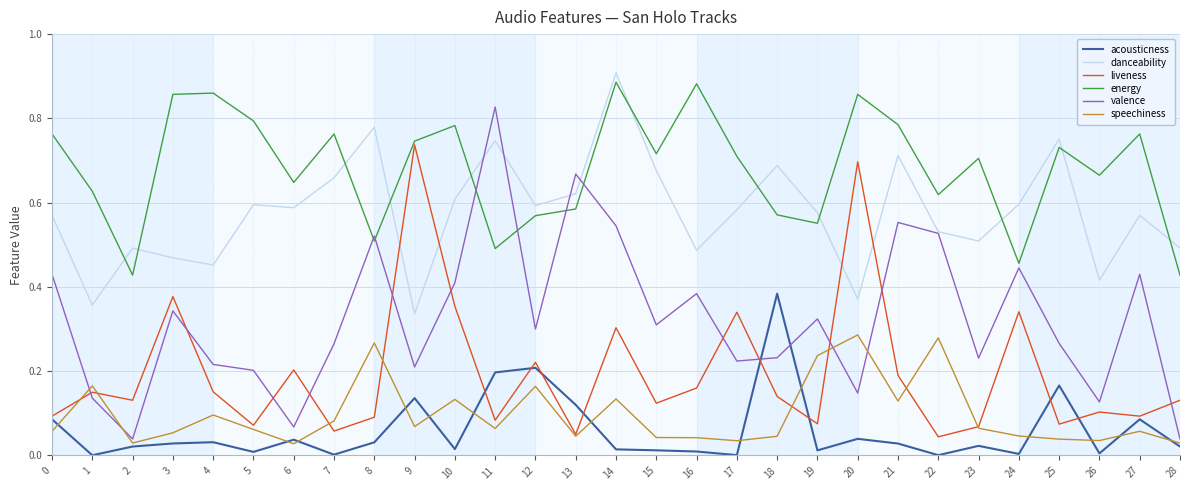

True or false: speechiness and energy cross at least once.

False